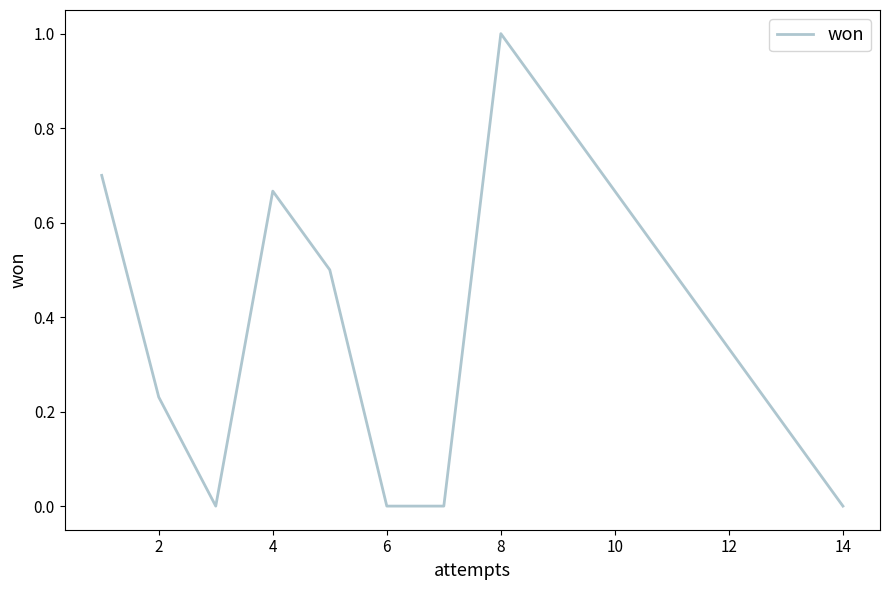

What is the maximum value shown in the chart?

1.0